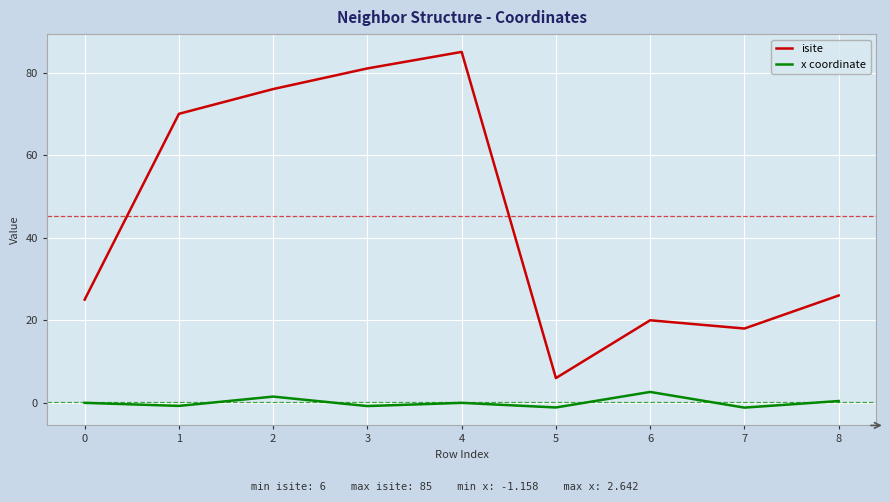

How many lines are shown in the chart?

2